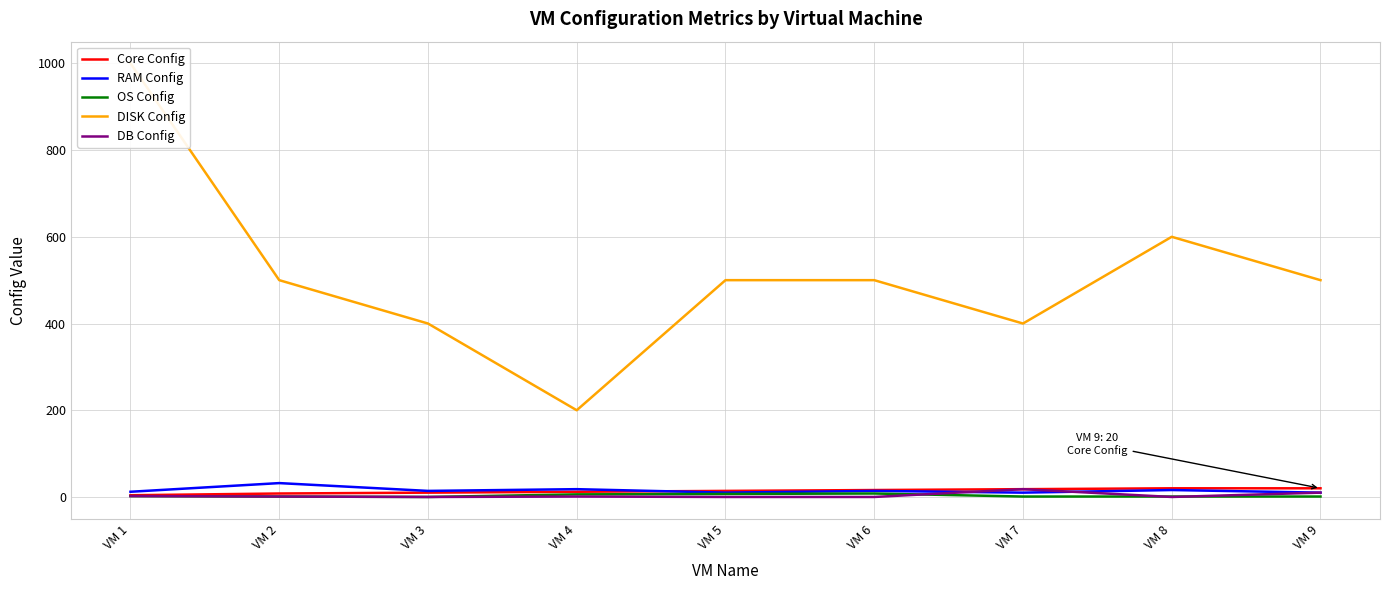

Reading left to right, list all the values displayed in this chart.

Core Config: 4	8	10	12	14	16	18	20	20
RAM Config: 12	32	14	18	10	14	10	16	10
OS Config: 2	1	0	6	7	8	1	1	1
DISK Config: 1000	500	400	200	500	500	400	600	500
DB Config: 2	1	0	1	0	0	18	0	10